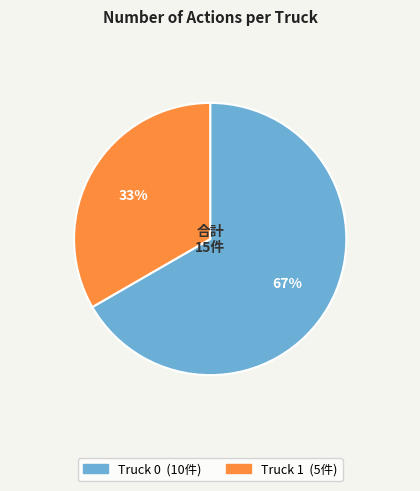

To the nearest percent, what portion does Truck 0 represent?

67%